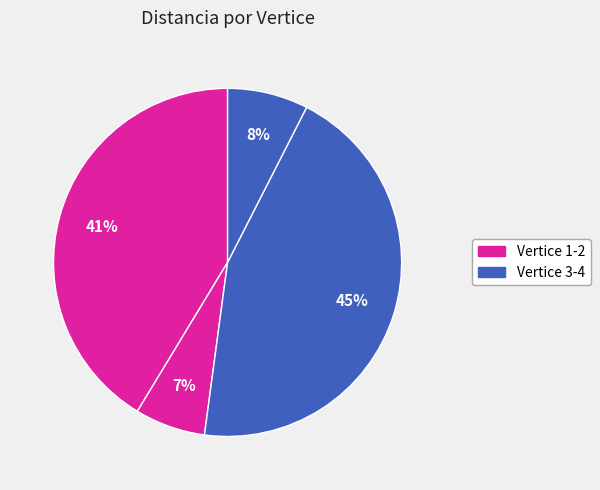

Count the number of slices in the pie.

4